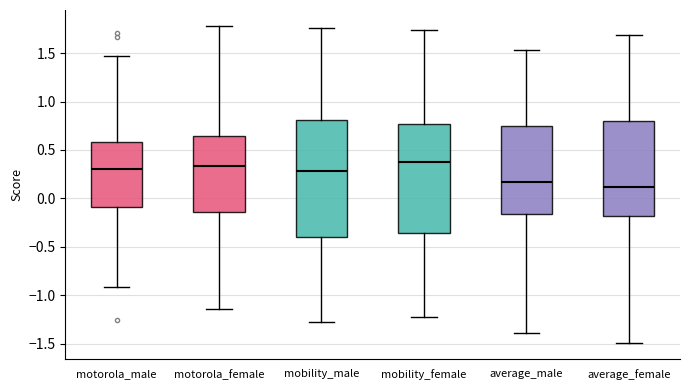

Reading left to right, read every box against the y-axis: the position of its median line, the range the box covers, and the ends of its whiskers. The values are not printed on the chart, so give them approximately, as read against the axis.

motorola_male: median 0.30, box -0.10 to 0.60, whiskers -0.90 to 1.45
motorola_female: median 0.35, box -0.15 to 0.65, whiskers -1.15 to 1.80
mobility_male: median 0.30, box -0.40 to 0.80, whiskers -1.25 to 1.75
mobility_female: median 0.35, box -0.35 to 0.75, whiskers -1.20 to 1.75
average_male: median 0.15, box -0.15 to 0.75, whiskers -1.40 to 1.55
average_female: median 0.10, box -0.20 to 0.80, whiskers -1.50 to 1.70